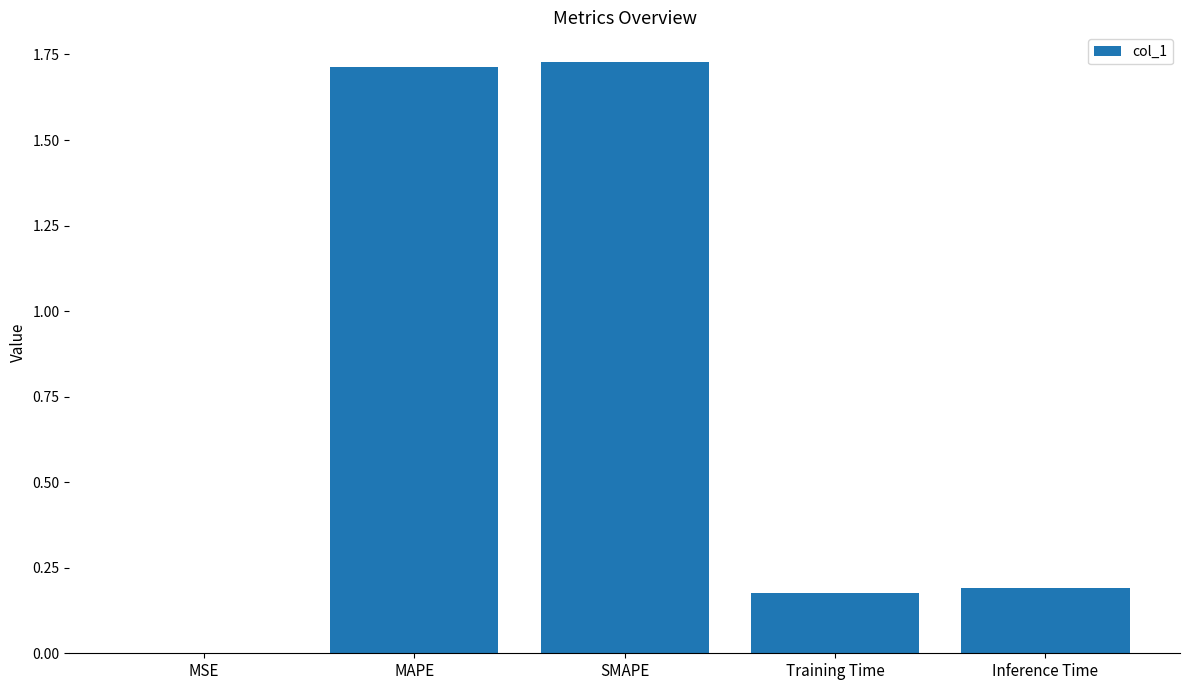

What is the sum of the values at Training Time and SMAPE?

1.9